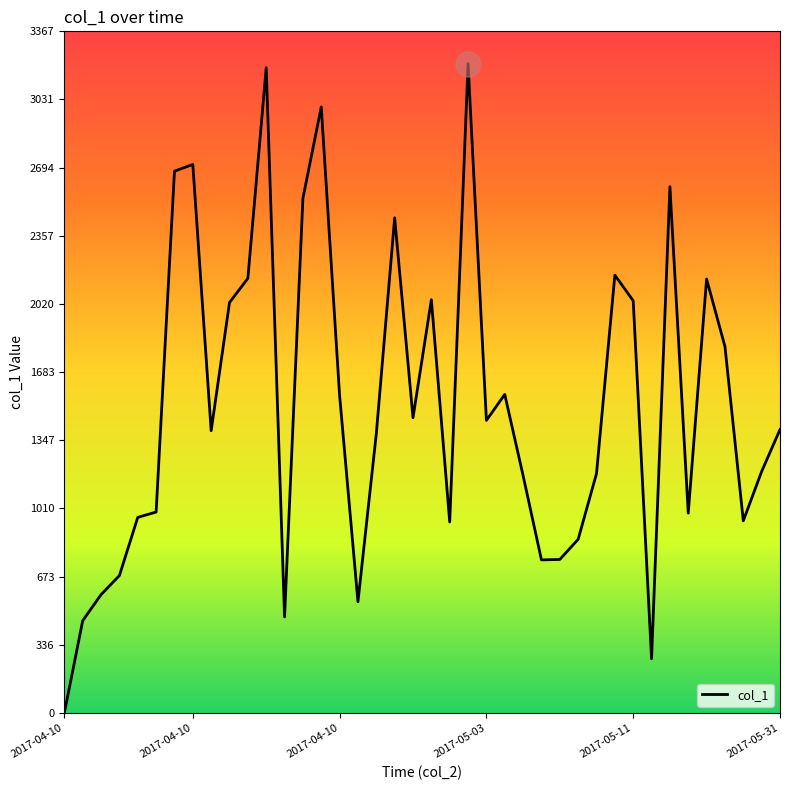

What is the difference between the maximum and minimum values?

3206.5